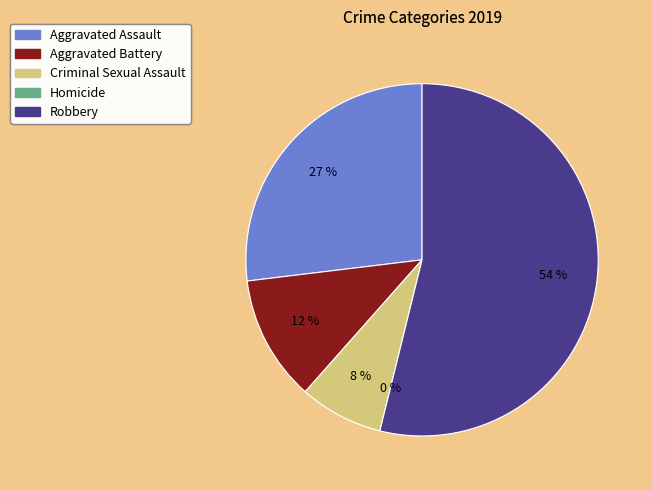

Which slice is the smallest?

Homicide